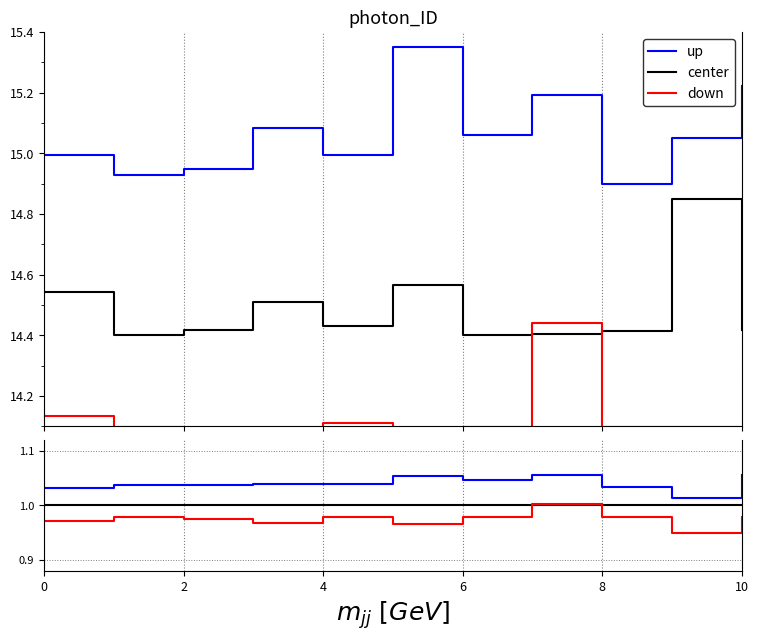

What is the difference between the highest and lowest values at 7?

0.1